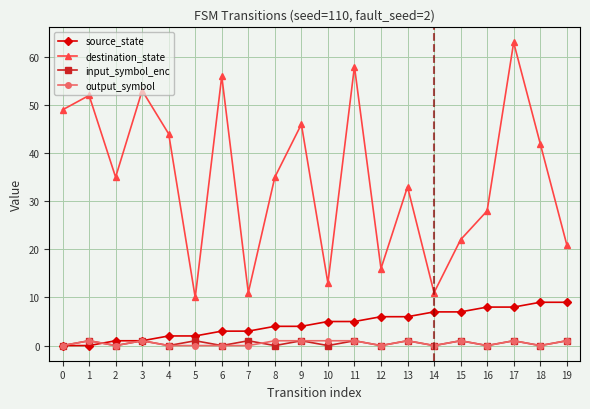

Reading right to left, transcribe all the data shown in this chart.

source_state: 9	9	8	8	7	7	6	6	5	5	4	4	3	3	2	2	1	1	0	0
destination_state: 21	42	63	28	22	11	33	16	58	13	46	35	11	56	10	44	53	35	52	49
input_symbol_enc: 1	0	1	0	1	0	1	0	1	0	1	0	1	0	1	0	1	0	1	0
output_symbol: 1	0	1	0	1	0	1	0	1	1	1	1	0	0	0	0	1	0	1	0